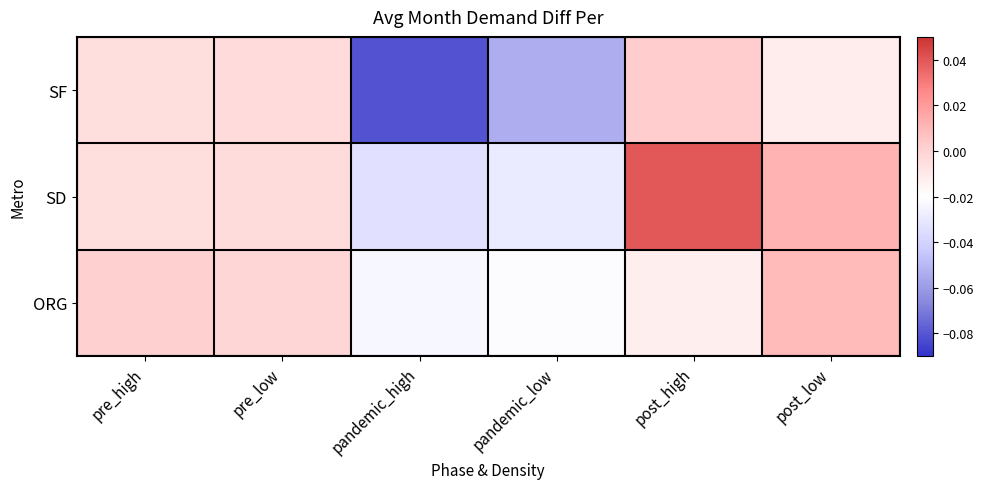

What is the difference between the highest and lowest values at pandemic_high?

0.1